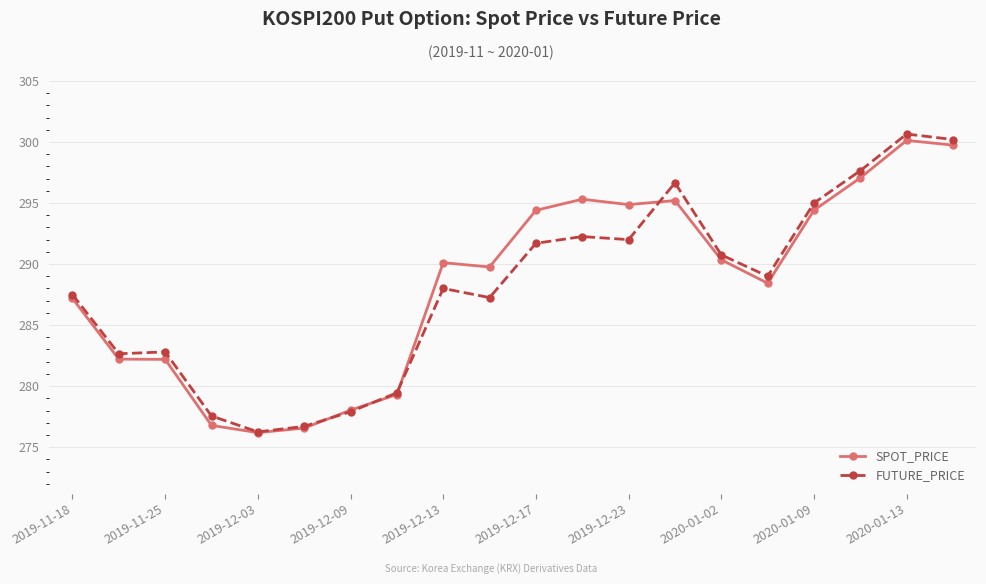

True or false: SPOT_PRICE has more than 1 interior local peaks.

True